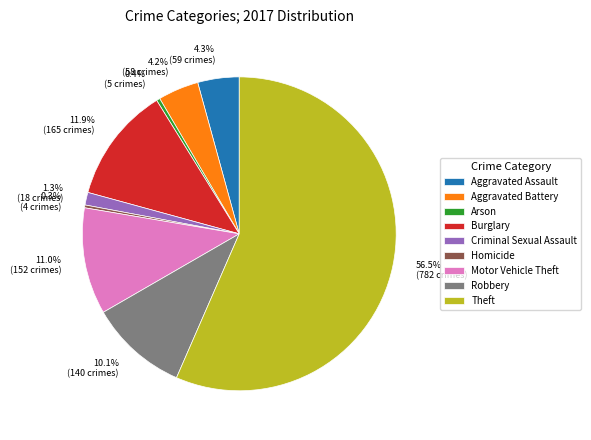

The Burglary slice represents 25% of the pie. True or false?

False